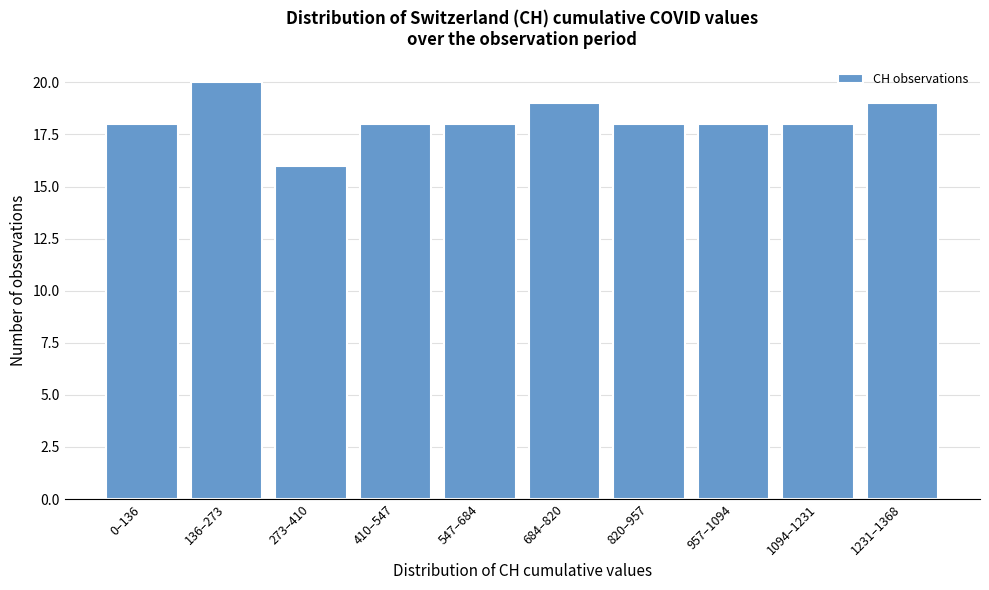

Reading left to right, list all the values displayed in this chart.

0–136=18	136–273=20	273–410=16	410–547=18	547–684=18	684–820=19	820–957=18	957–1094=18	1094–1231=18	1231–1368=19